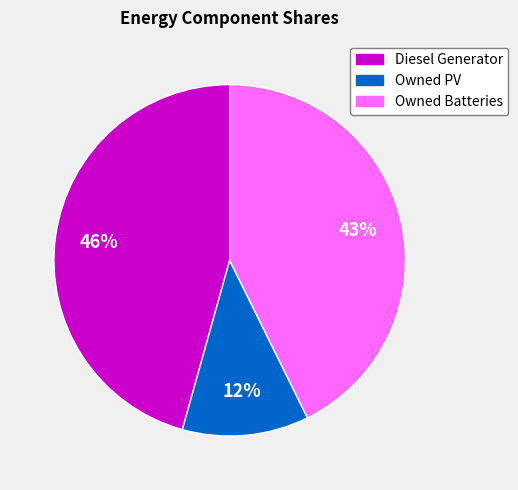

The Diesel Generator slice represents 61% of the pie. True or false?

False